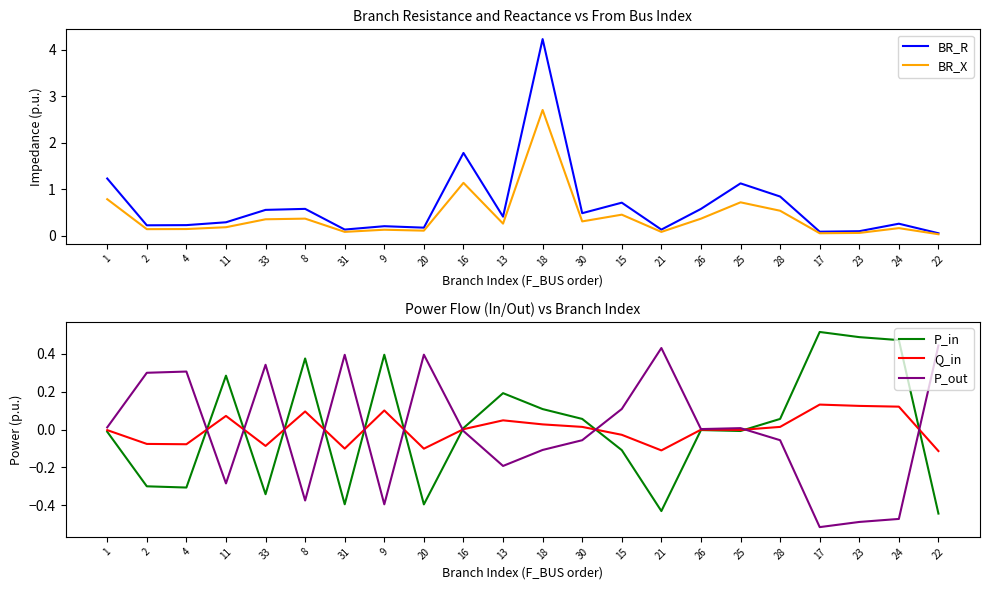

Which label corresponds to the smallest value in the chart?

17